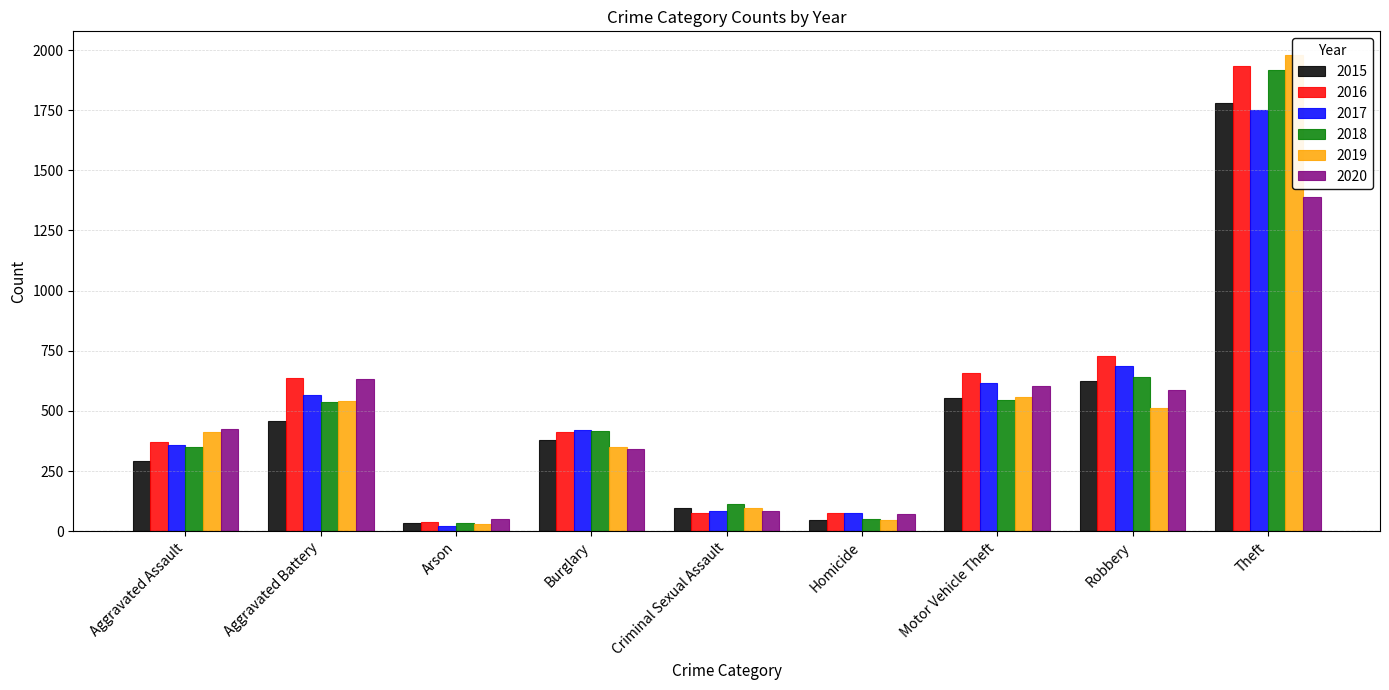

Which category has the lowest value in the 2016 series?

Arson